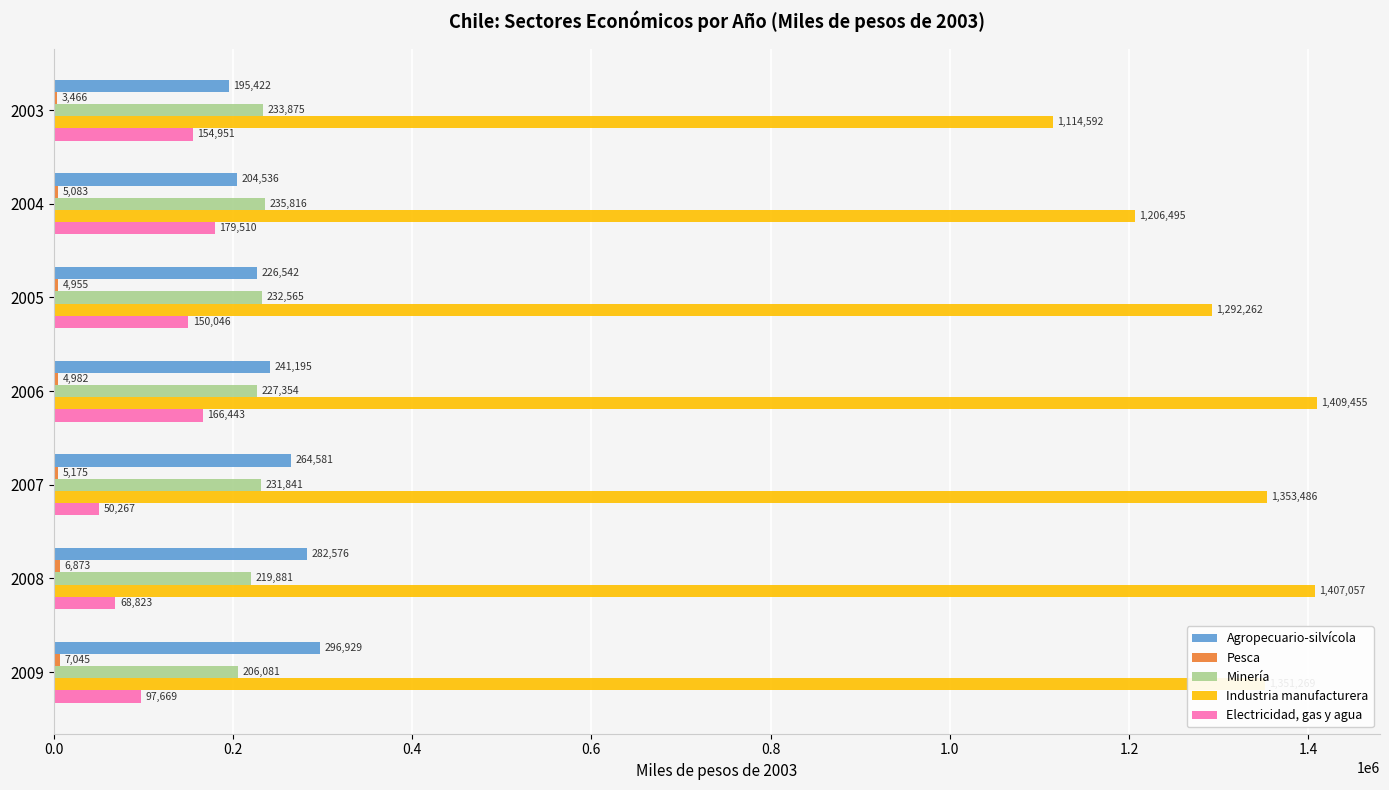

Between 2003 and 2007, which series saw the biggest shift?

Industria manufacturera